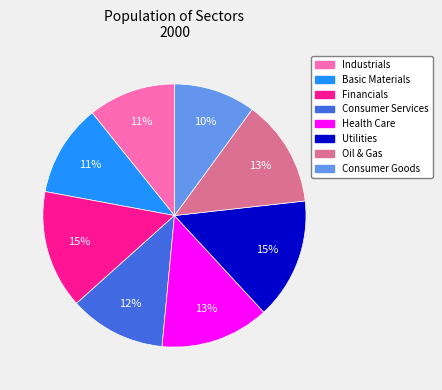

To the nearest percent, what is the difference between the largest and smallest slice percentages?

5%